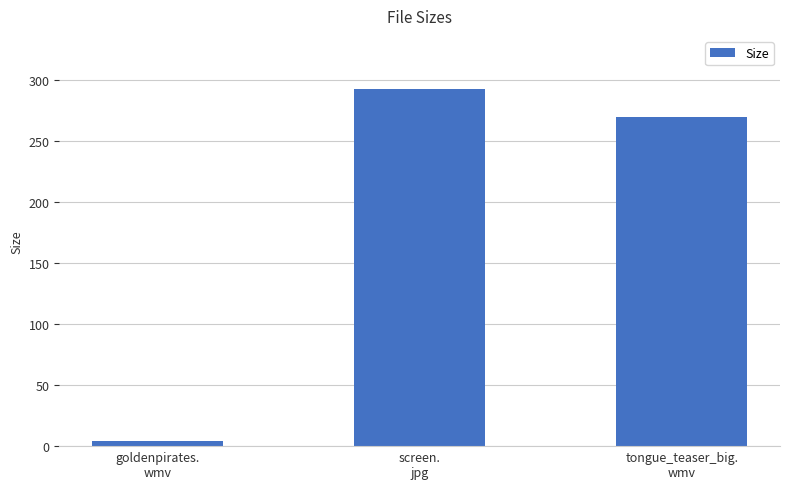

Reading left to right, what are all the values shown in this chart?

4.1	292.1	269.5